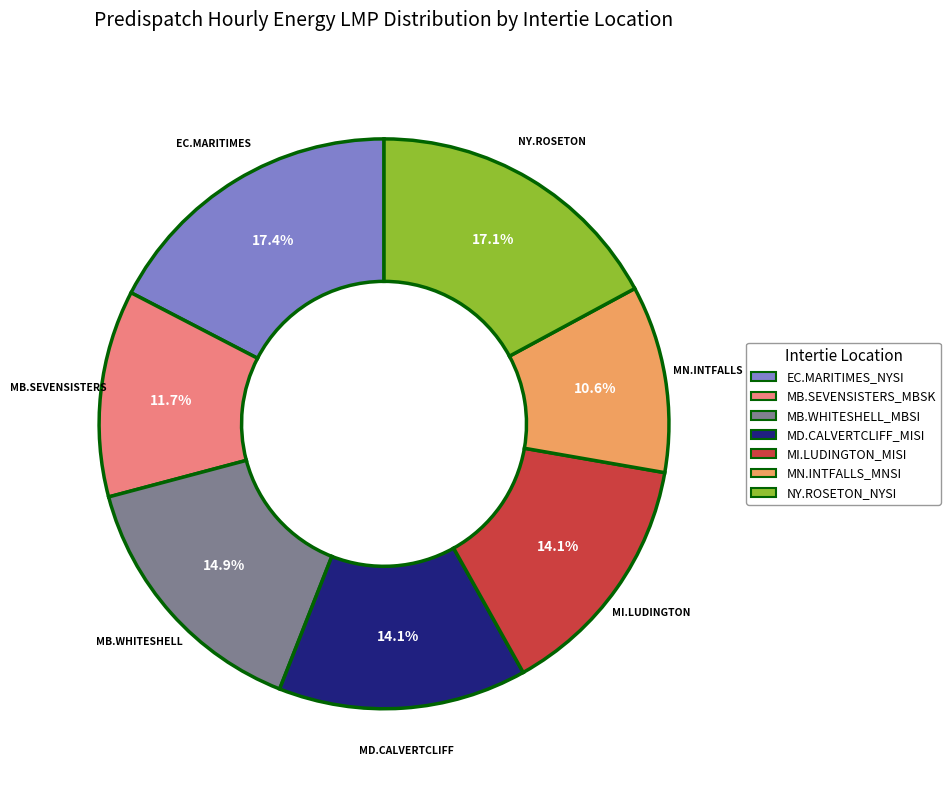

Which category has the smallest portion of the pie?

MN.INTFALLS_MNSI